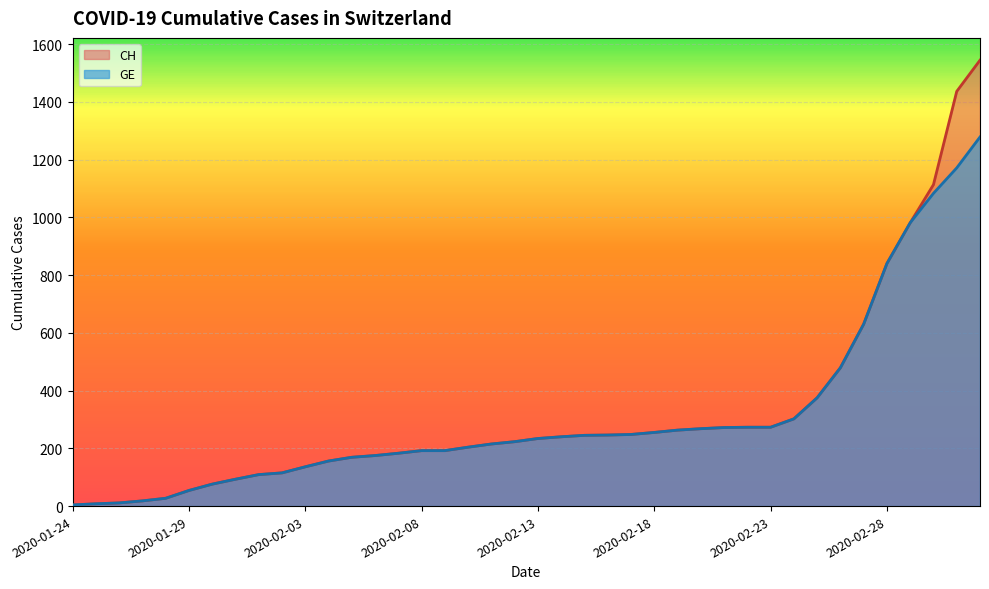

How many values in the GE series exceed 234?

19